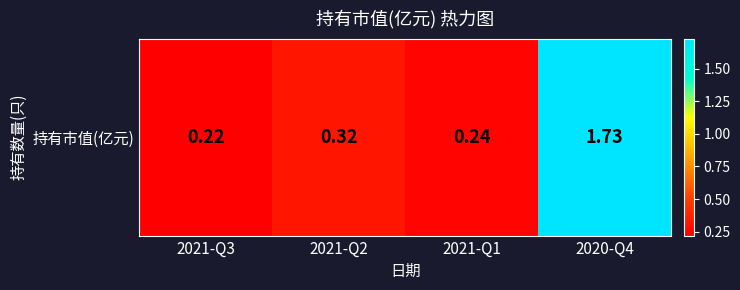

Reading left to right, transcribe all the data shown in this chart.

0.2	0.3	0.2	1.7